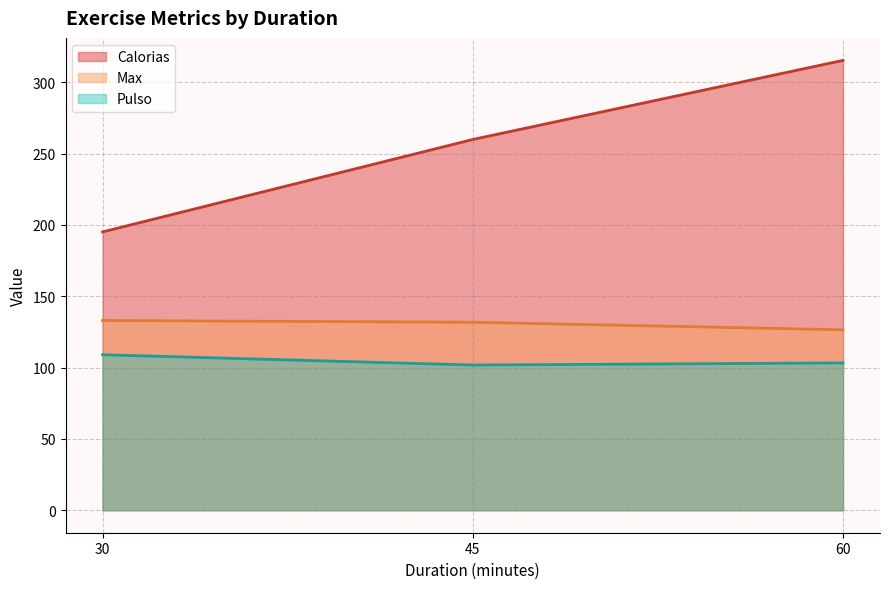

Rank the categories by Calorias value from highest to lowest.

60, 45, 30